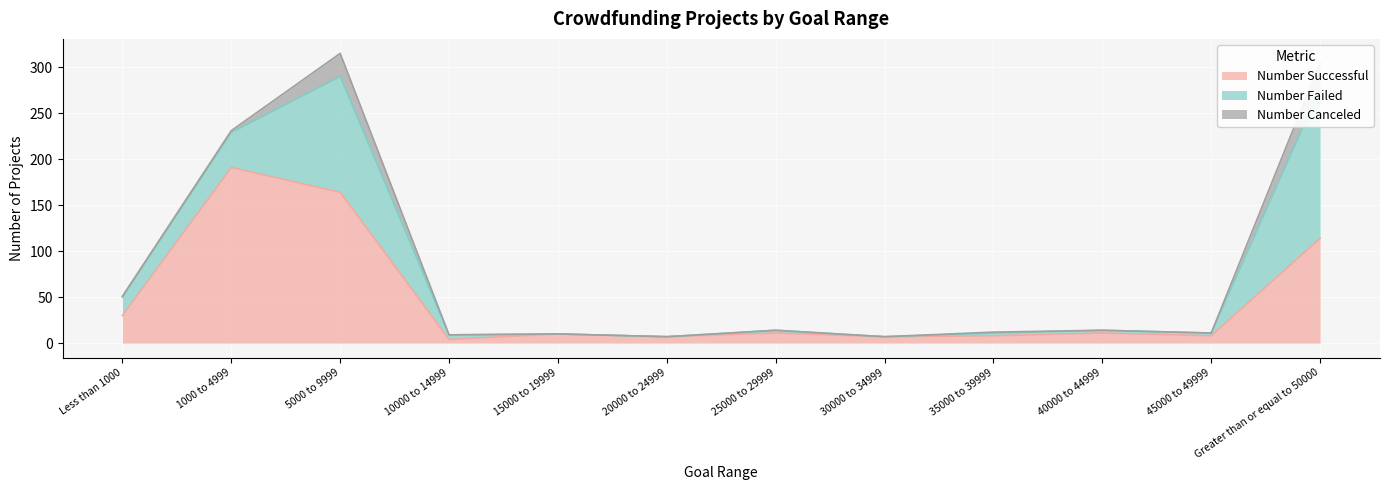

Which has a higher value, 1000 to 4999 or 30000 to 34999?

1000 to 4999